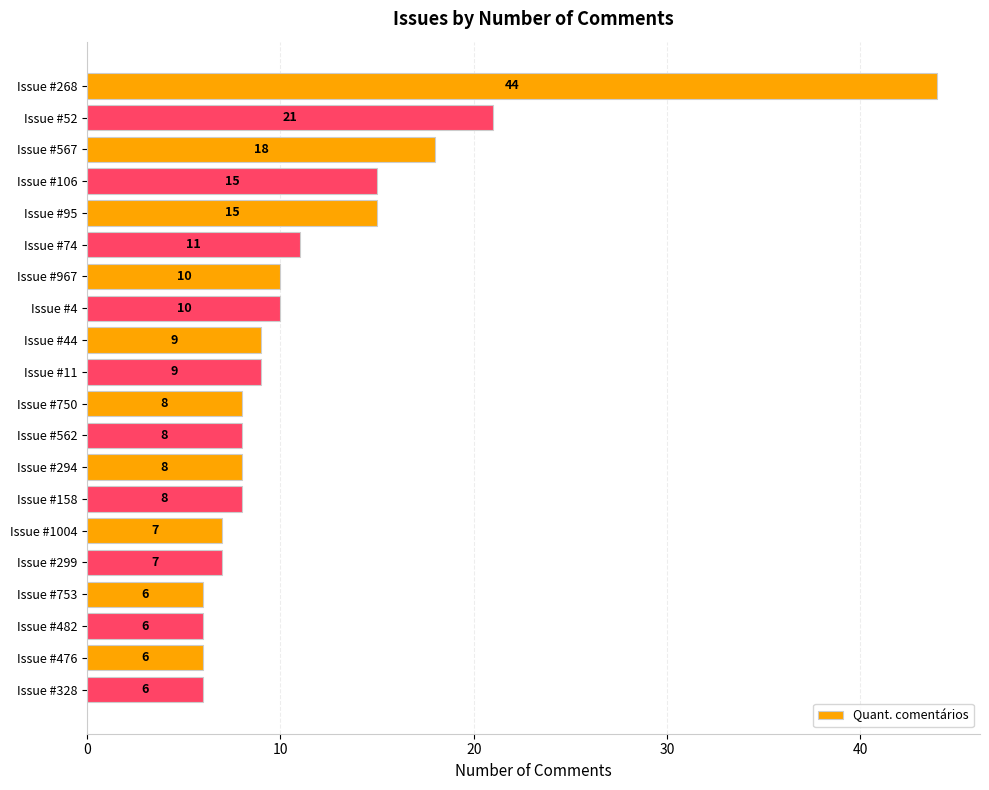

True or false: the data shows 14 at Issue #294.

False